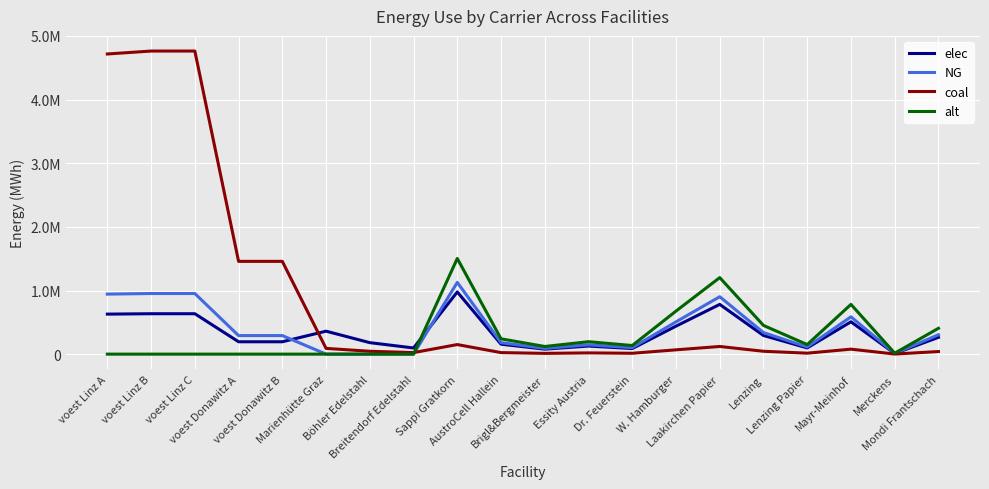

Between voest Donawitz B and W. Hamburger, which series saw the biggest shift?

coal